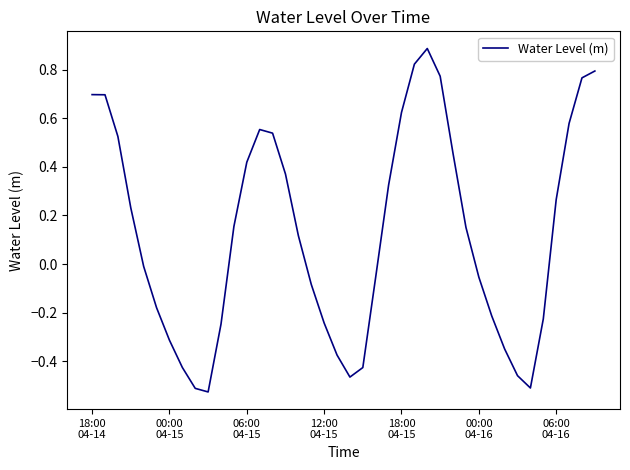

Does the chart display data point markers on the line(s)?

No